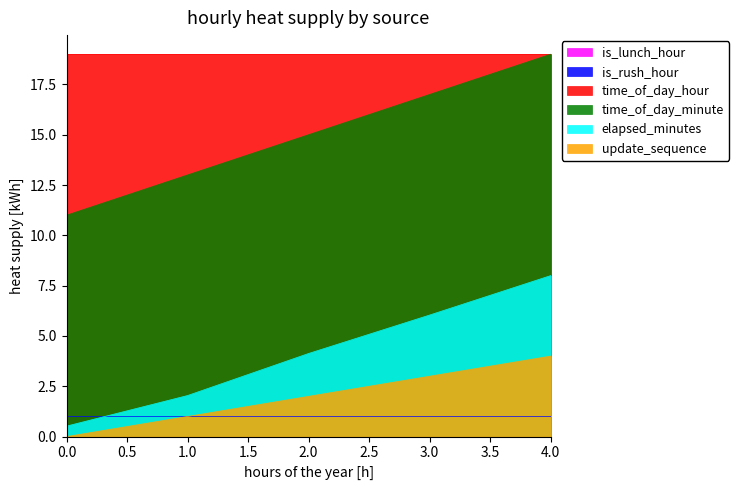

True or false: elapsed_minutes and update_sequence intersect in this chart.

False